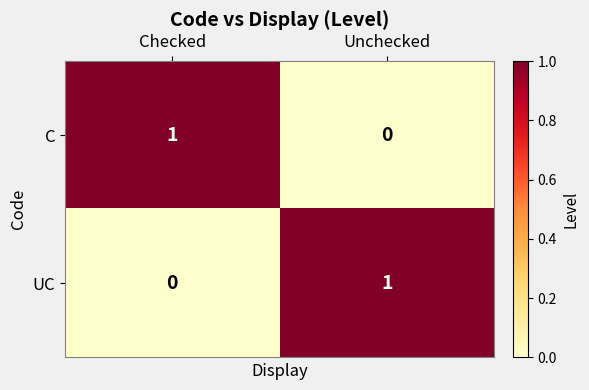

True or false: UC has a value of 1 at Unchecked.

True